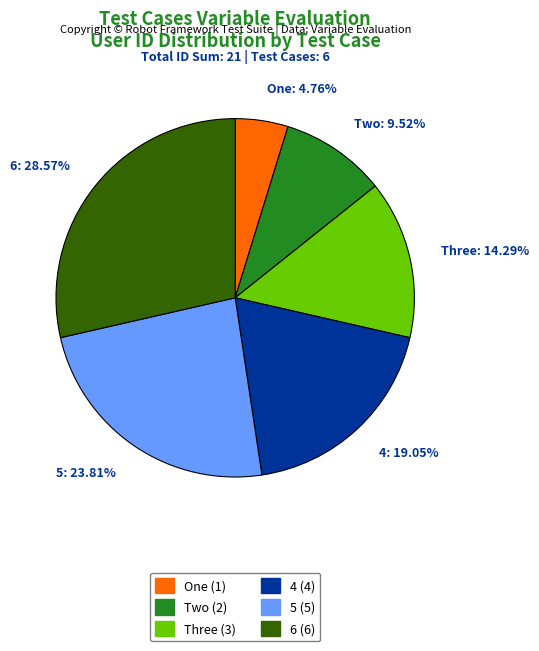

To the nearest percent, what is the difference between the One and 5 slice percentages?

19%